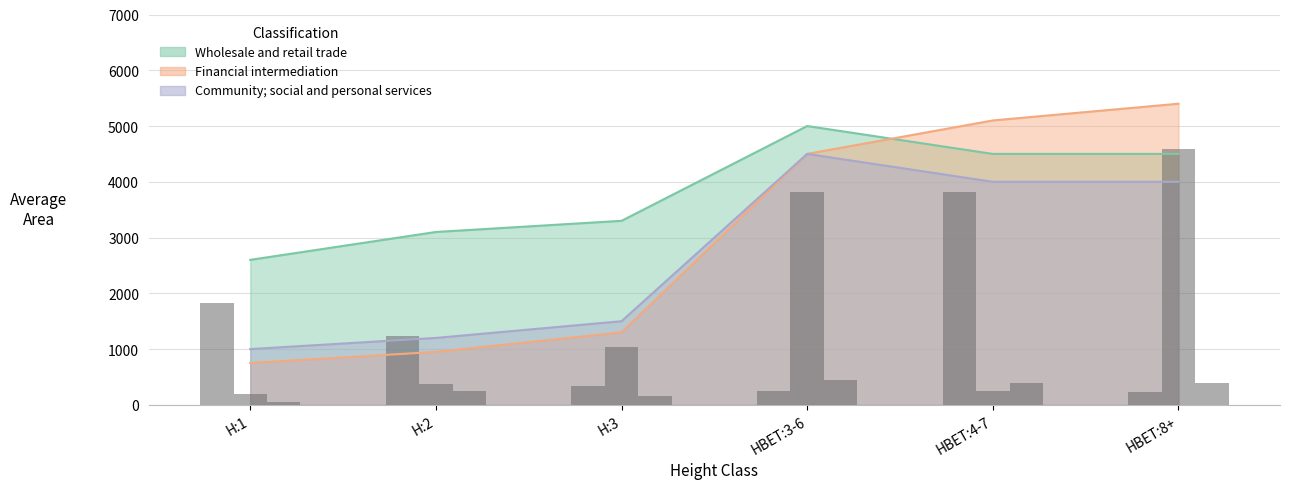

What is the label of the 1st bar from the right?

HBET:8+